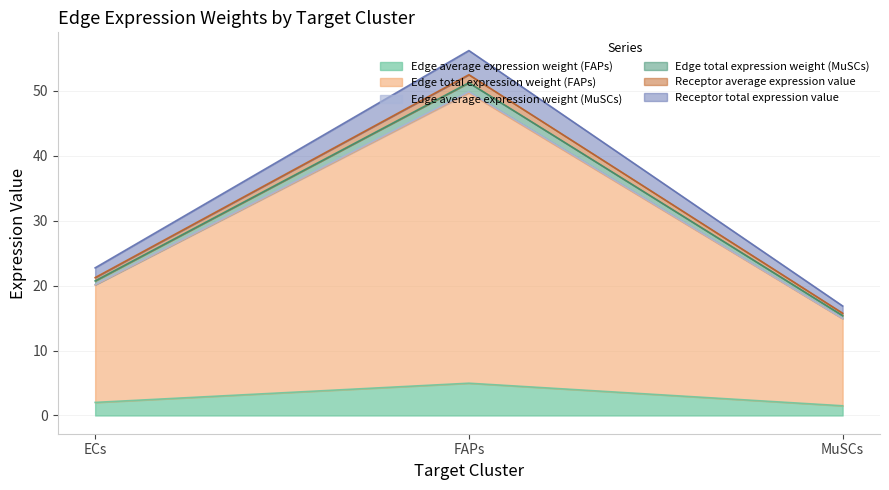

What are all the series names shown in the legend?

Edge average expression weight (FAPs), Edge total expression weight (FAPs), Edge average expression weight (MuSCs), Edge total expression weight (MuSCs), Receptor average expression value, Receptor total expression value